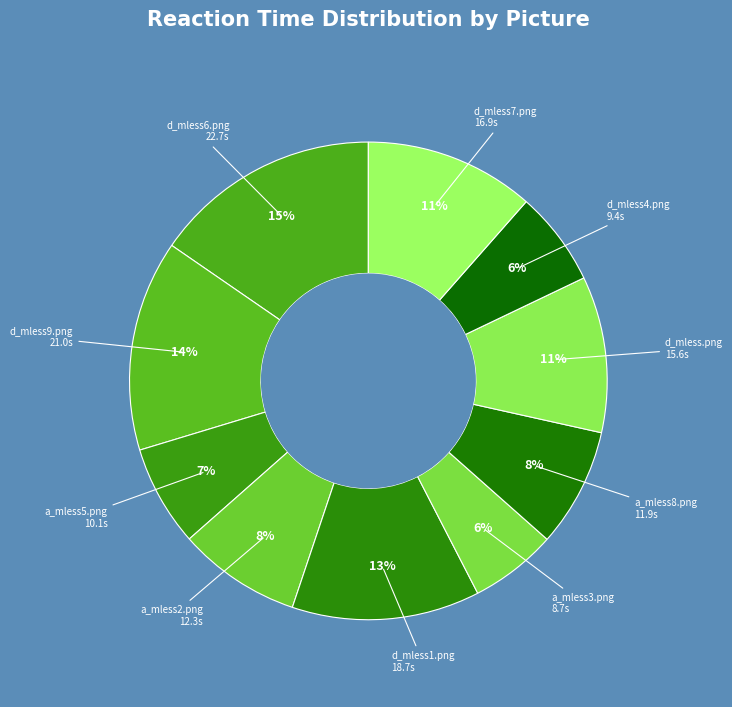

Count the number of slices in the pie.

10